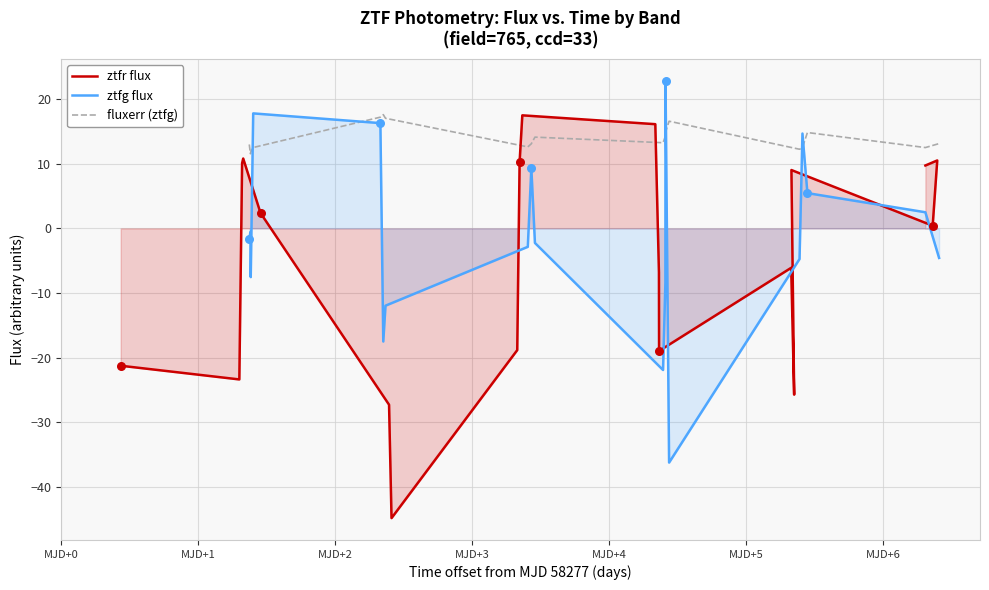

What is the maximum value for ztfg flux?

22.8